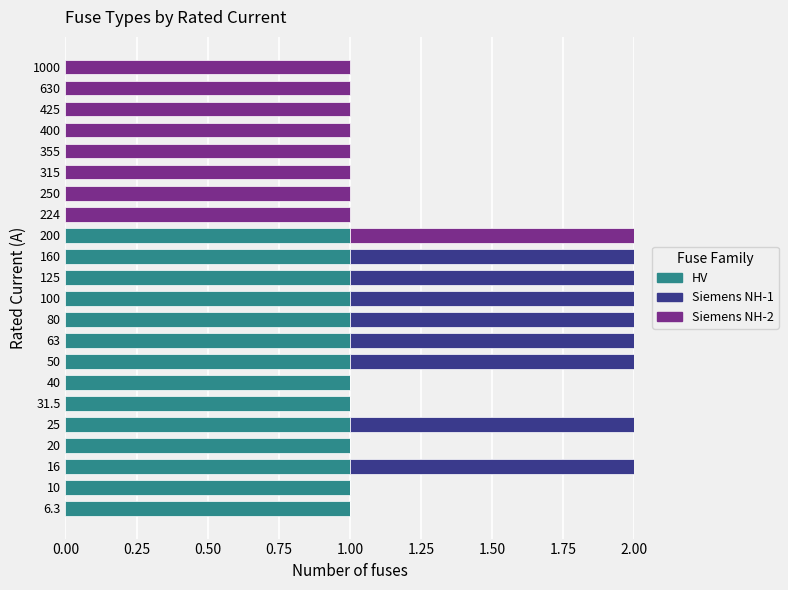

Is it true that HV equals 0 at 224?

True